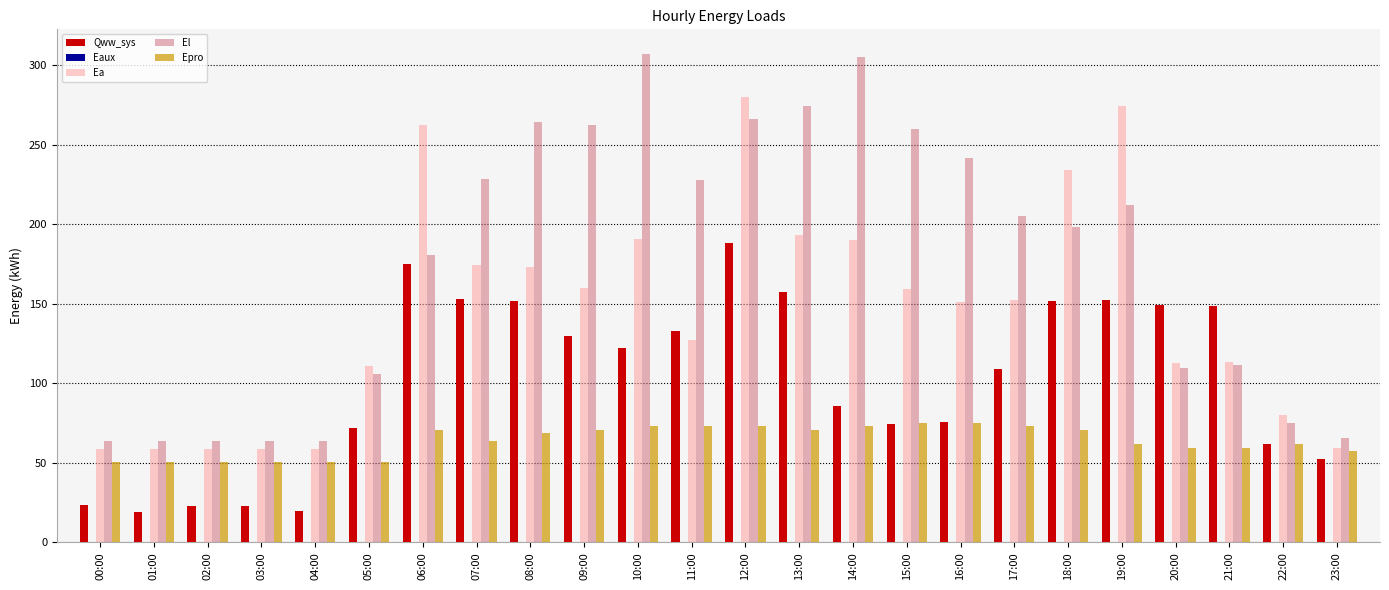

Which series has the largest total across all categories?

El